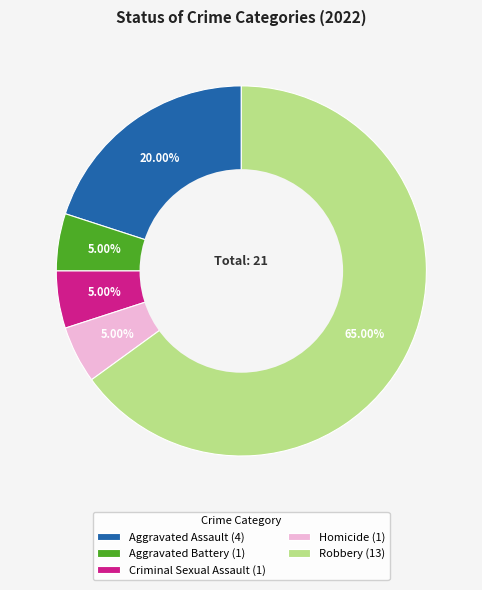

How many slices are in this pie chart?

5